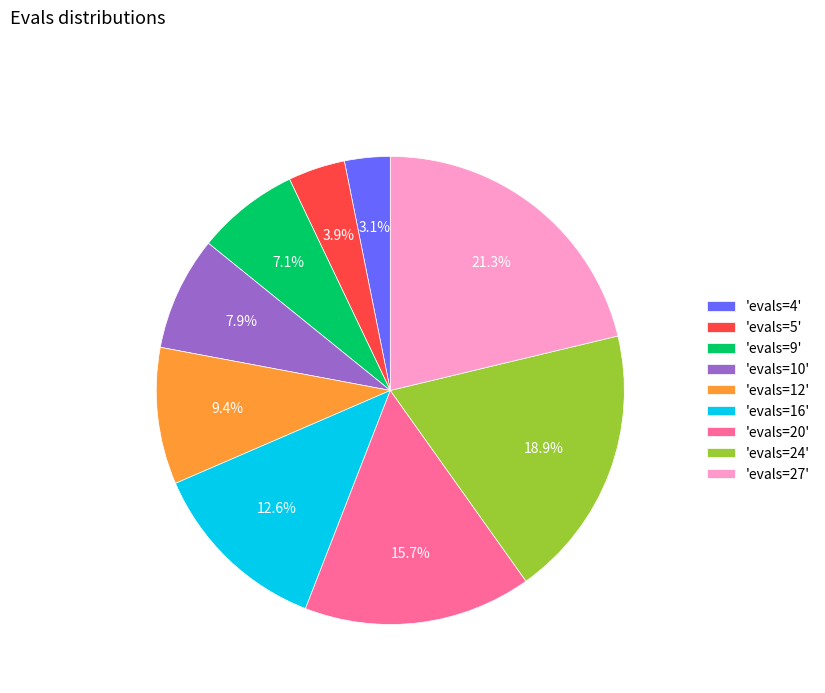

Which has a higher value, 'evals=5' or 'evals=20'?

'evals=20'